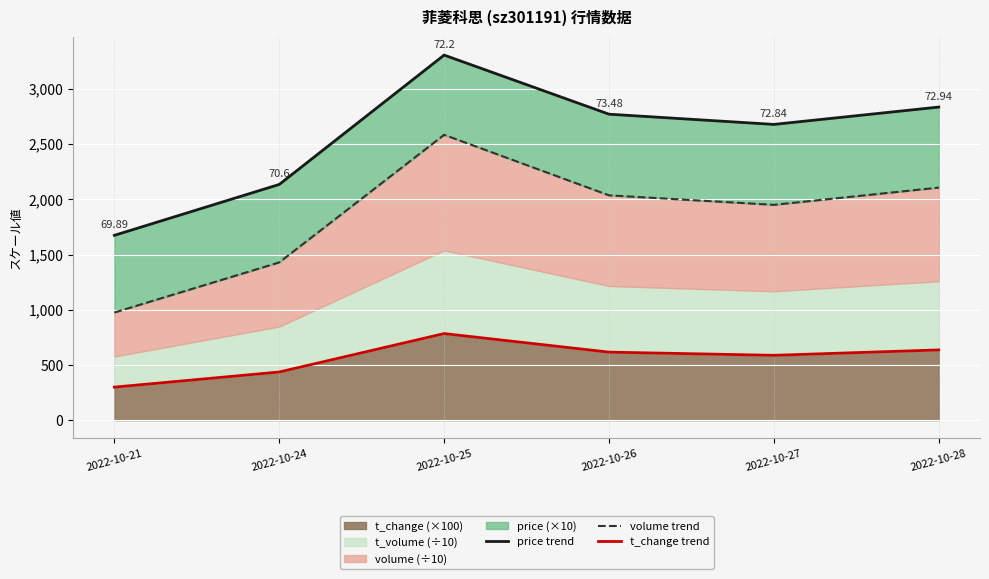

In price trend, how many points are higher than both neighbors (excluding endpoints)?

1